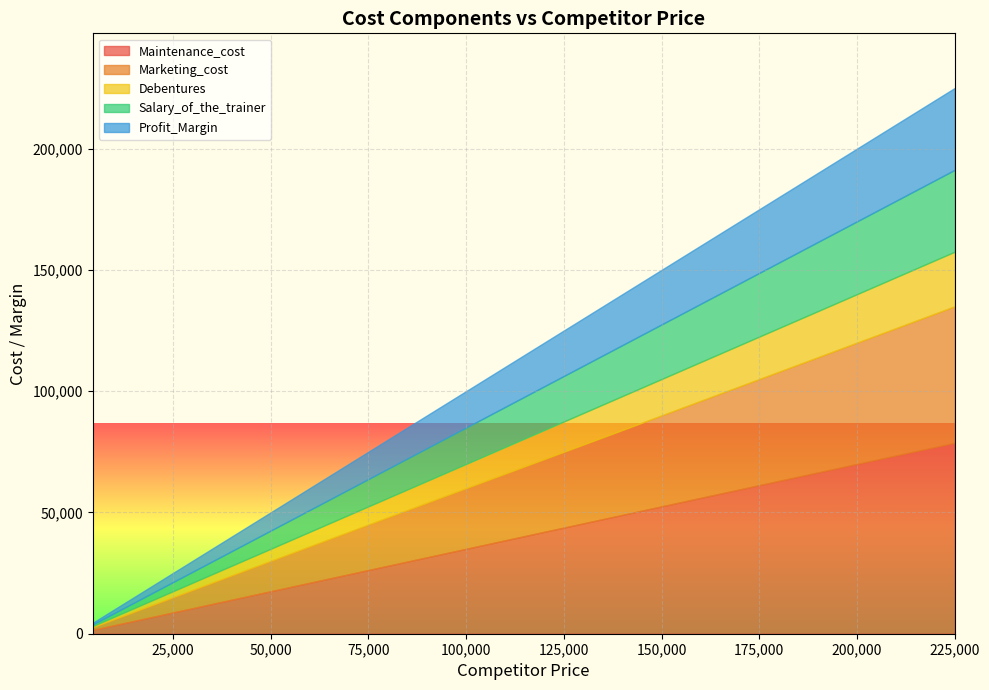

Count the number of categories in the chart.

20